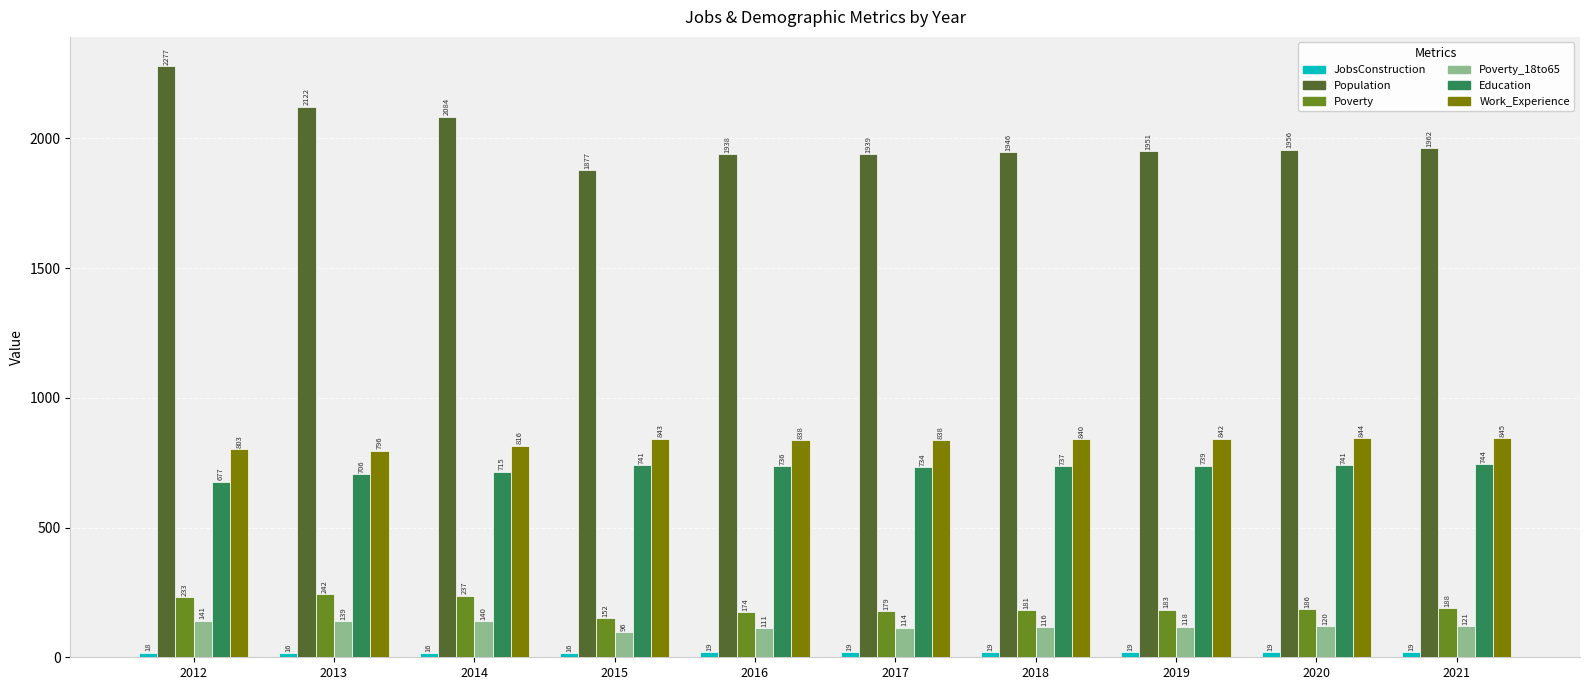

The value of Poverty_18to65 at 2015 is 96. True or false?

True